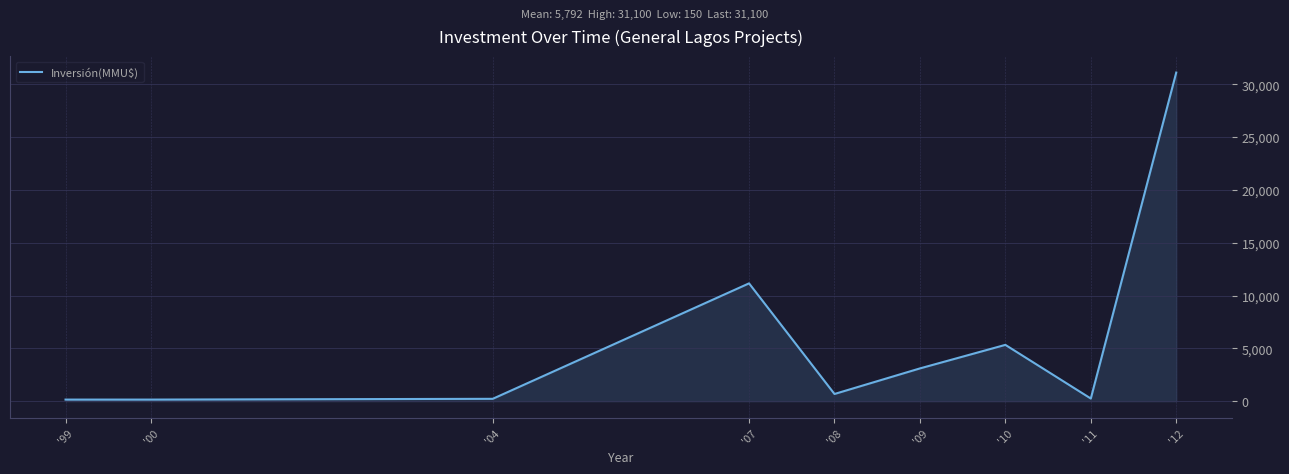

How many lines are shown in the chart?

1